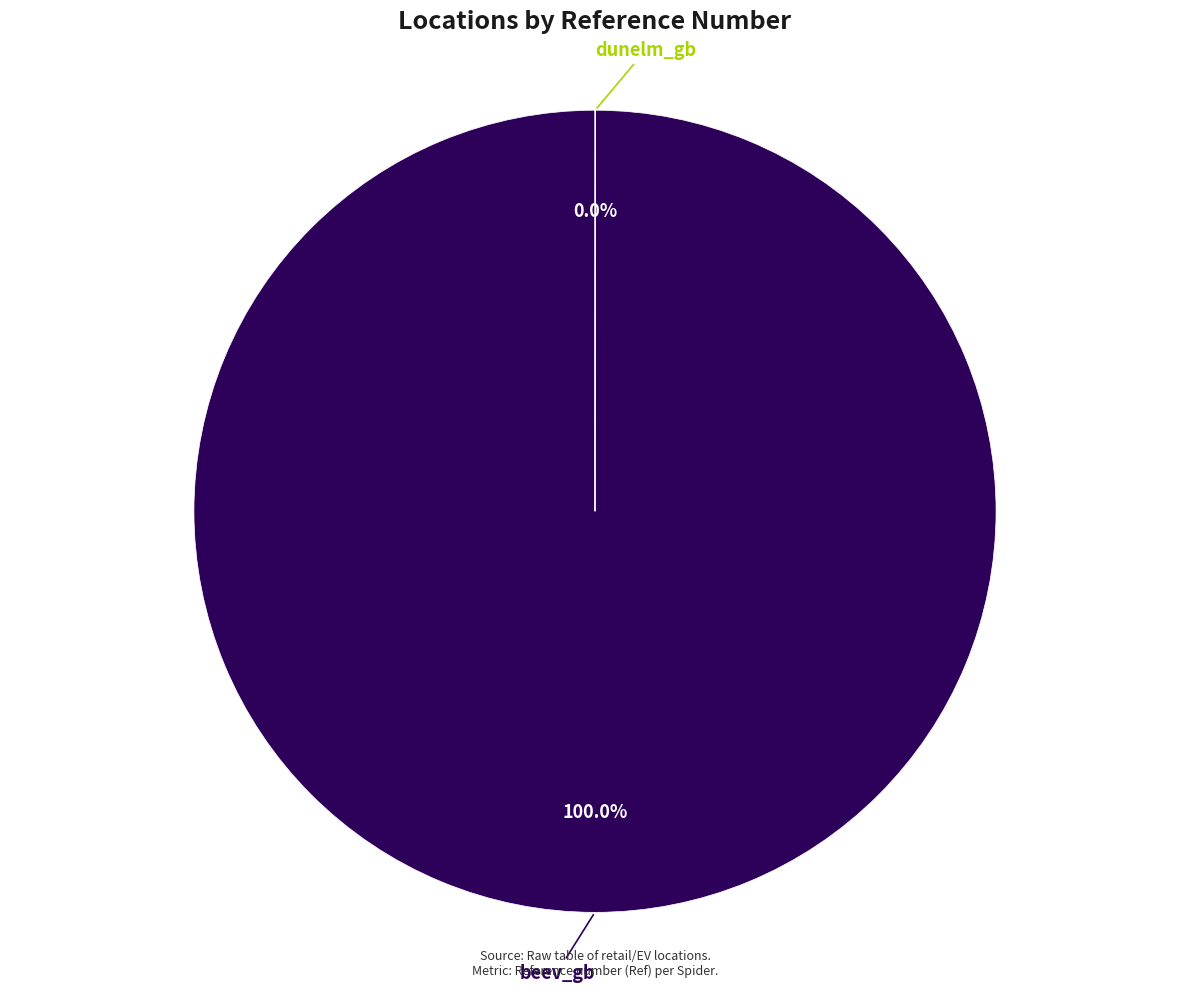

To the nearest percent, what is the difference between the largest and smallest slice percentages?

100%